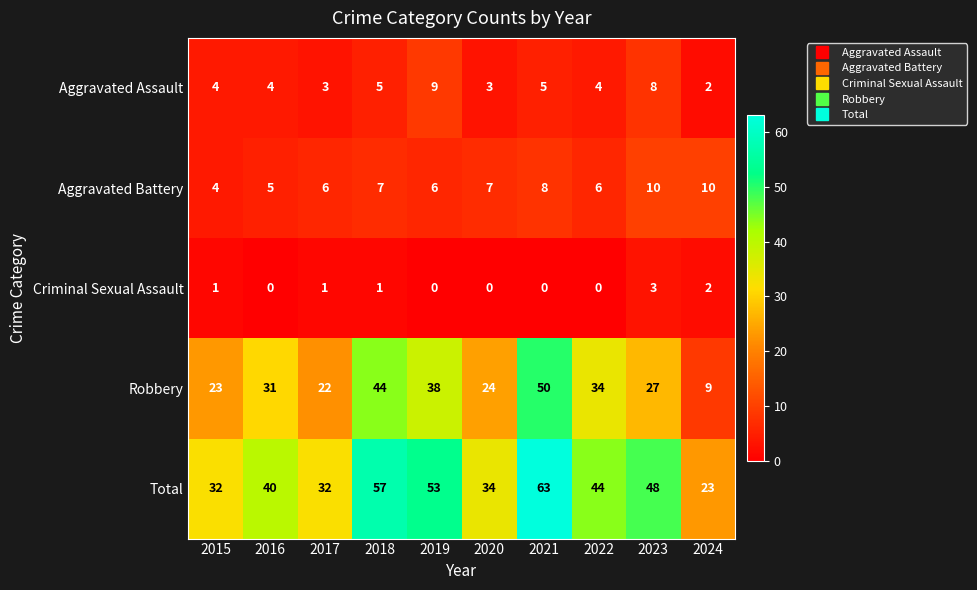

Which series has the largest total across all categories?

Total